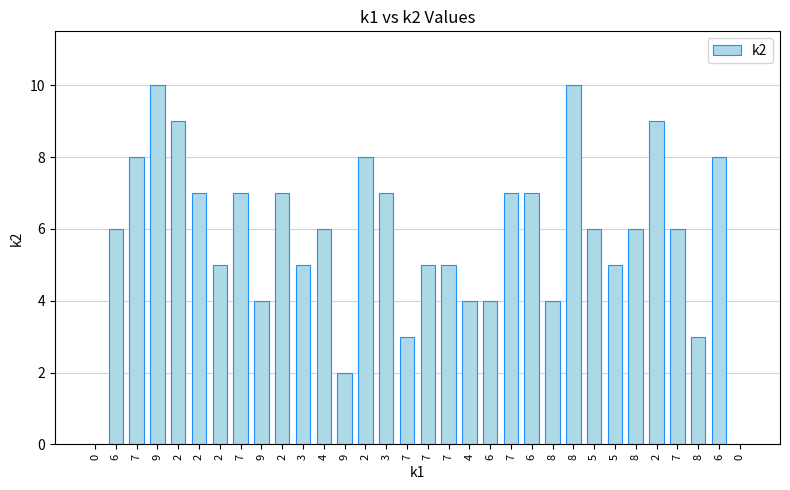

At which label does the data first exceed 6?

7